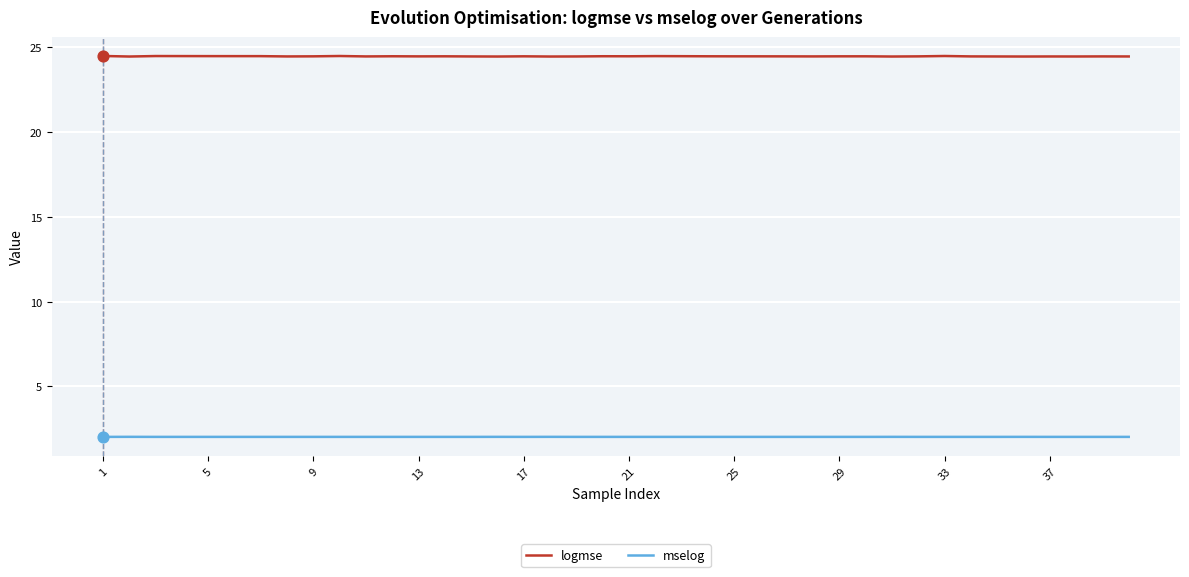

Which series has the largest total across all categories?

logmse